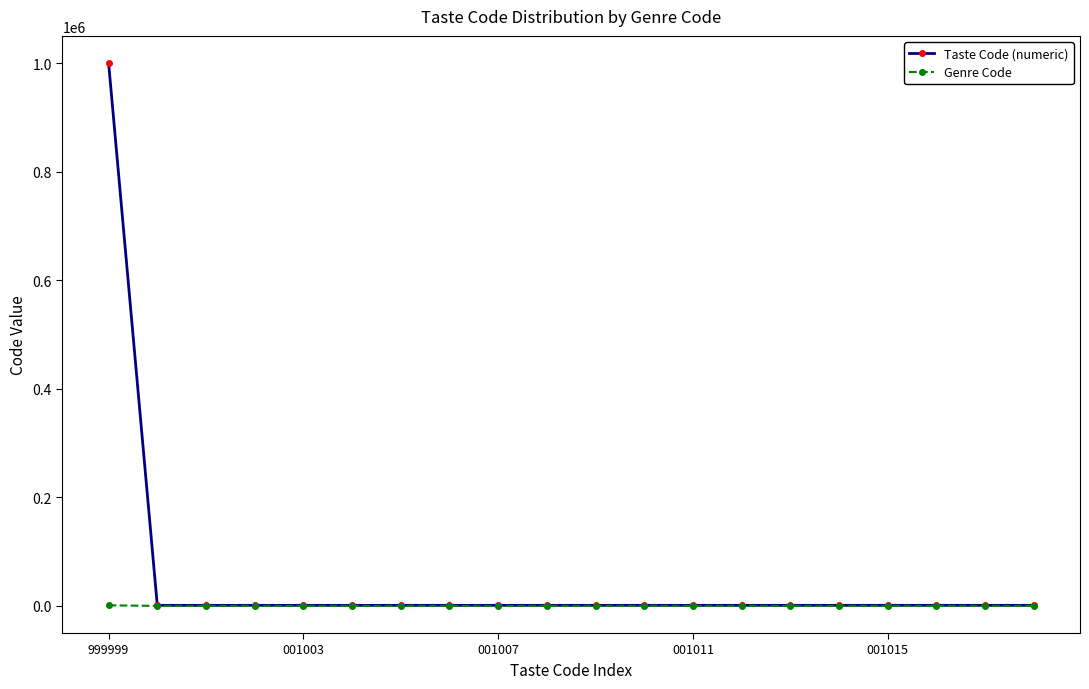

Which series has the largest total across all categories?

Taste Code (numeric)